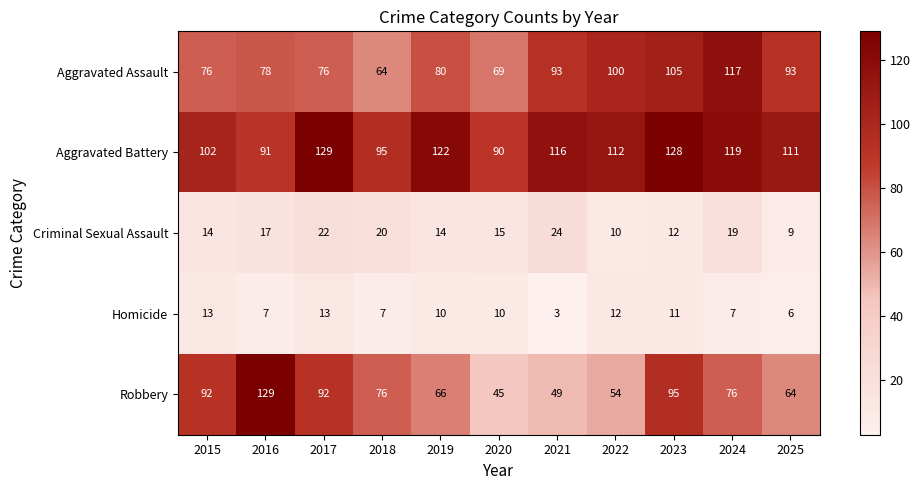

Which series changed the most between 2015 and 2020?

Robbery